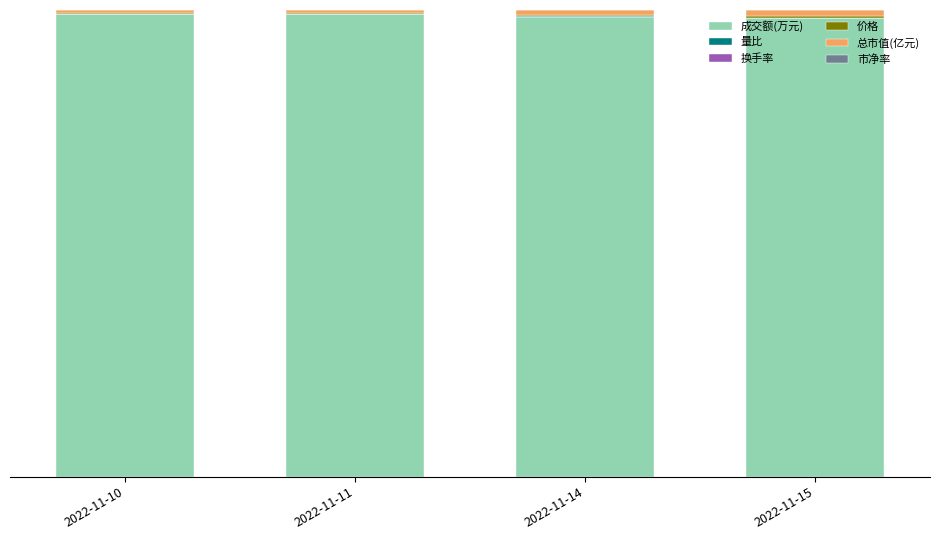

Are the bars horizontal?

No